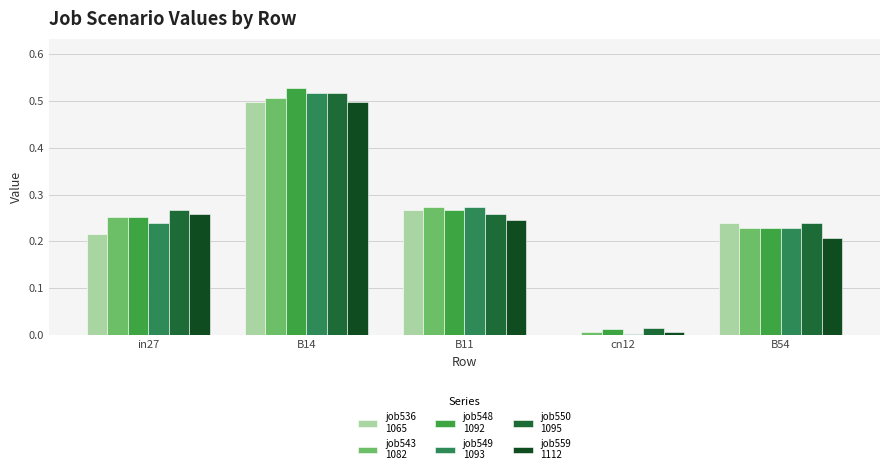

How many categories are shown in the chart?

5